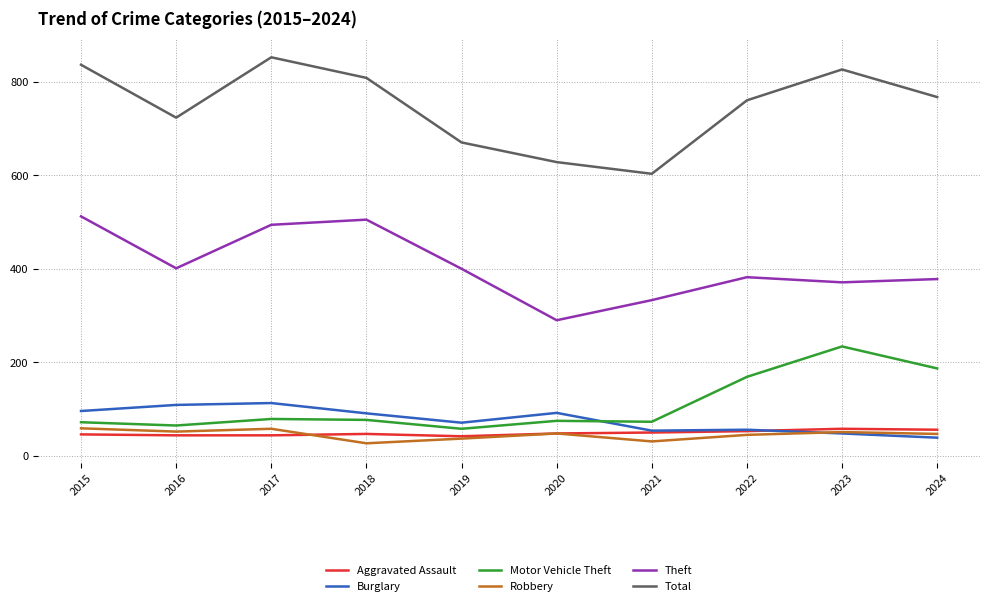

Which series has the widest spread of values?

Total